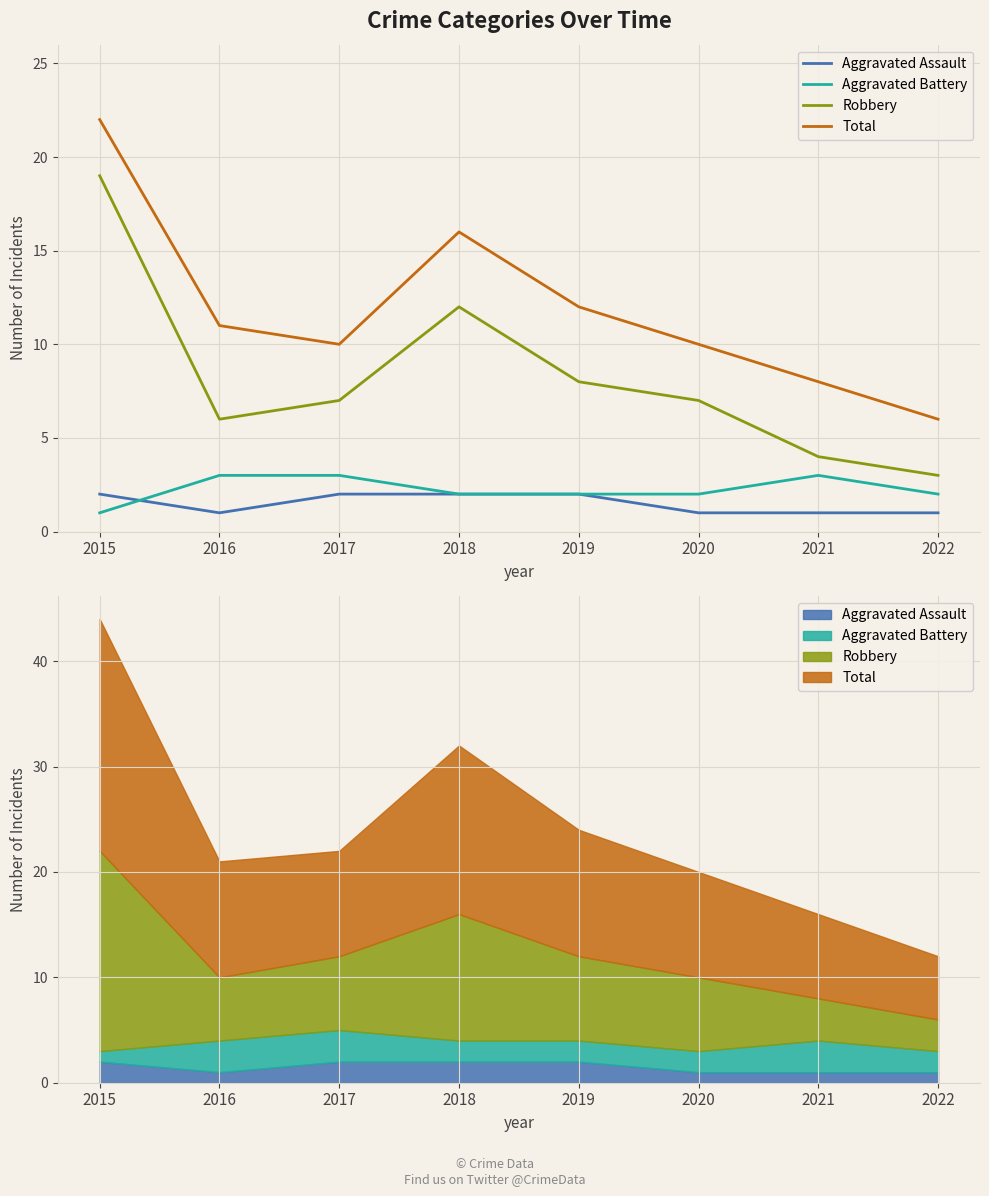

Reading left to right, what are all the values shown in this chart?

Aggravated Assault: 2015=2	2016=1	2017=2	2018=2	2019=2	2020=1	2021=1	2022=1
Aggravated Battery: 2015=1	2016=3	2017=3	2018=2	2019=2	2020=2	2021=3	2022=2
Robbery: 2015=19	2016=6	2017=7	2018=12	2019=8	2020=7	2021=4	2022=3
Total: 2015=22	2016=11	2017=10	2018=16	2019=12	2020=10	2021=8	2022=6